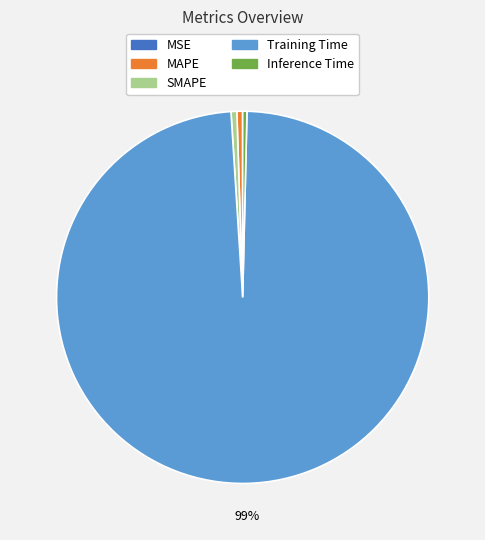

Which category has the biggest portion of the pie?

Training Time